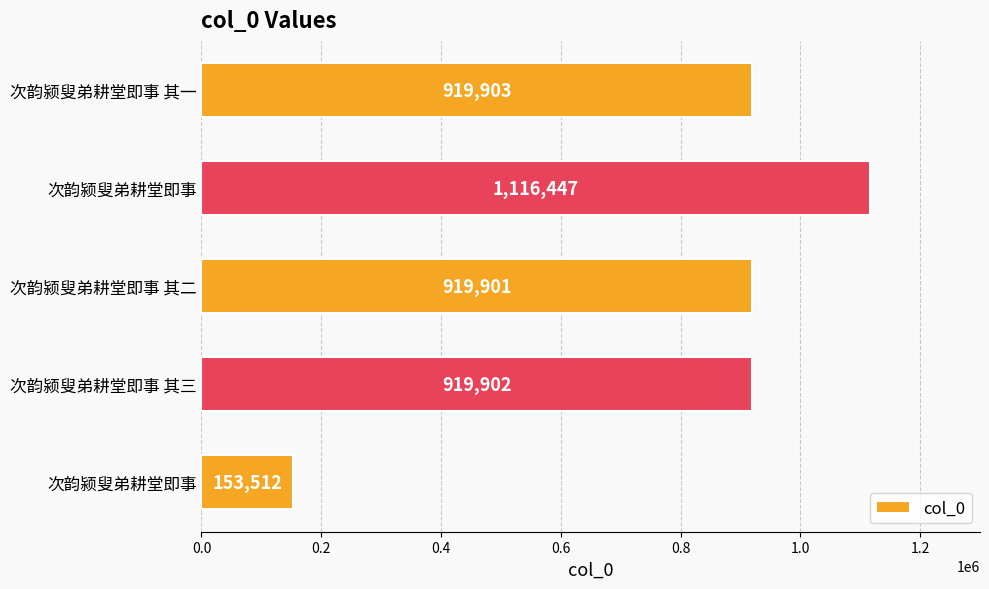

How many categories are shown in the chart?

5